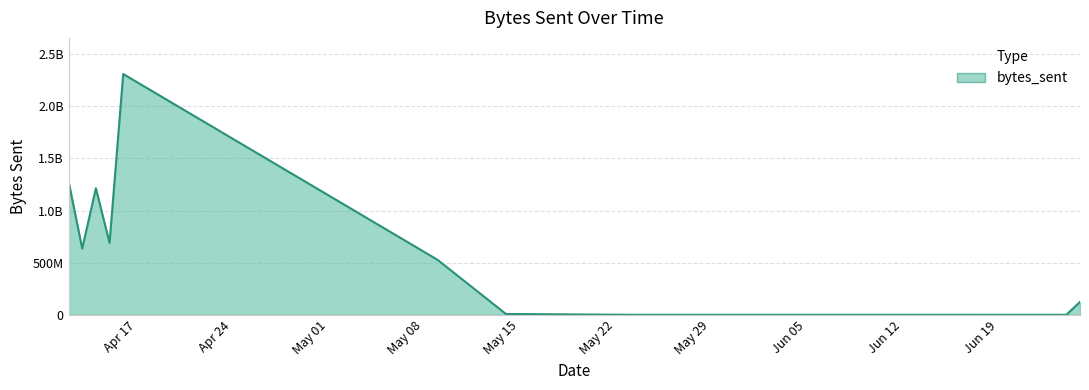

Does the chart have visible grid lines?

Yes